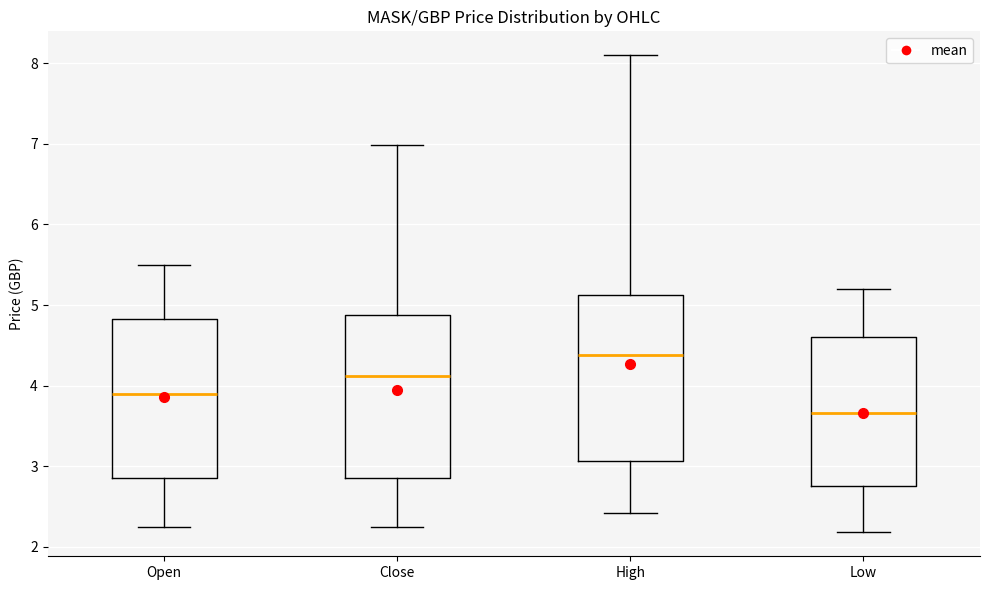

Reading left to right, transcribe this box plot: for each box, give where its median line is, the range the box spans, and where its two whiskers end, as read against the y-axis. The values are not printed on the chart, so give them approximately, as read against the axis.

Open: median 3.9, box 2.9 to 4.8, whiskers 2.3 to 5.5
Close: median 4.1, box 2.9 to 4.9, whiskers 2.3 to 7.0
High: median 4.4, box 3.1 to 5.1, whiskers 2.4 to 8.1
Low: median 3.7, box 2.8 to 4.6, whiskers 2.2 to 5.2